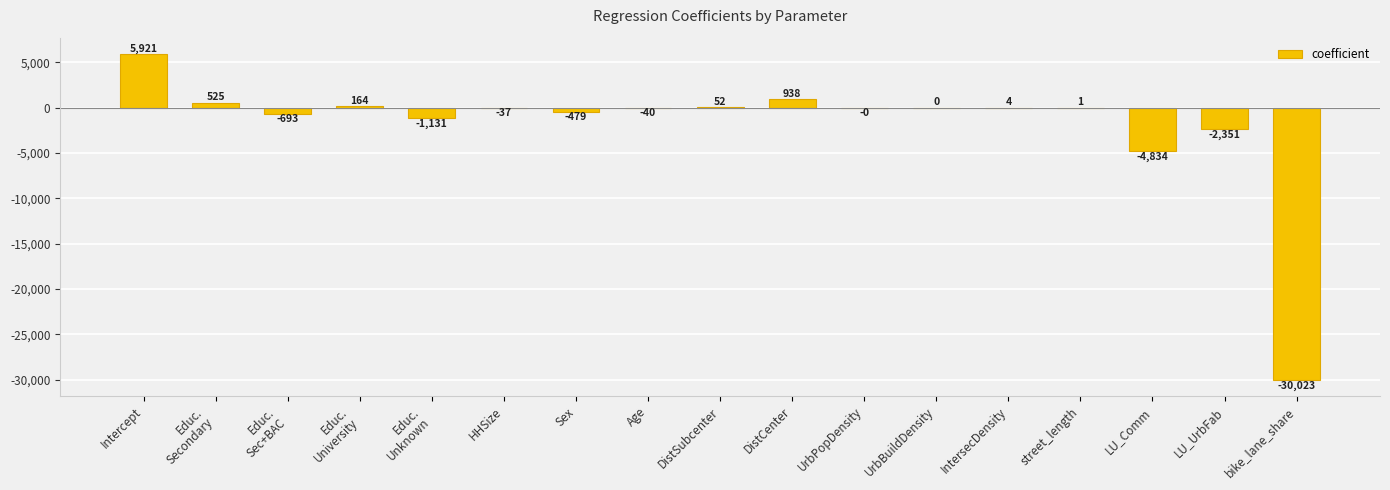

How many values are above zero?

8